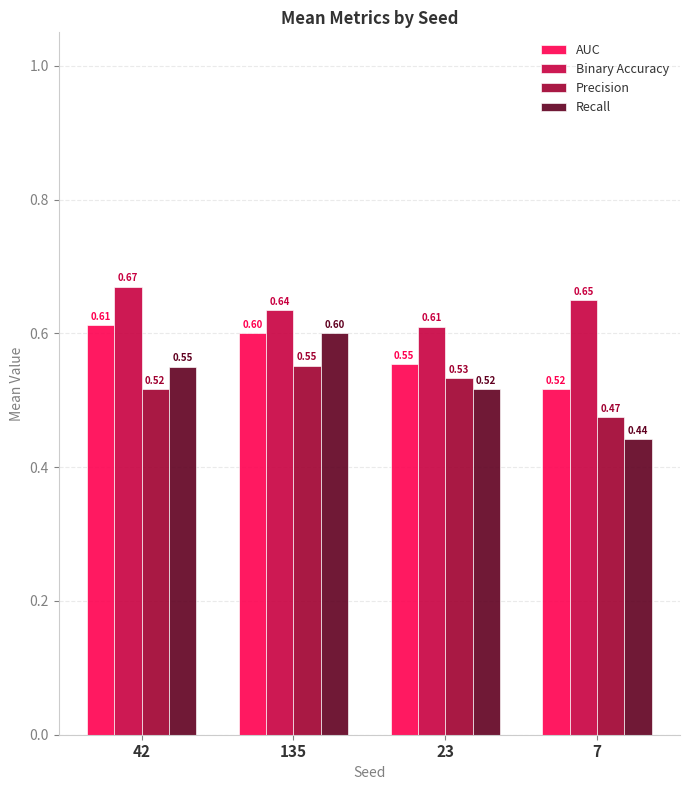

What position from the right is 135?

3